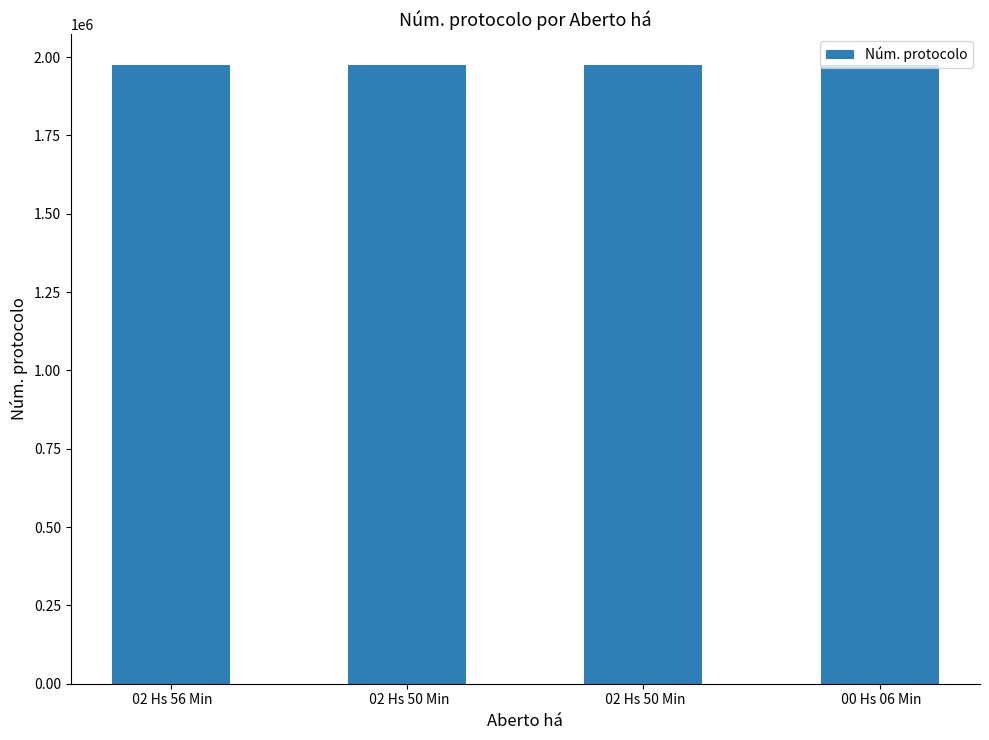

Are the bars horizontal?

No